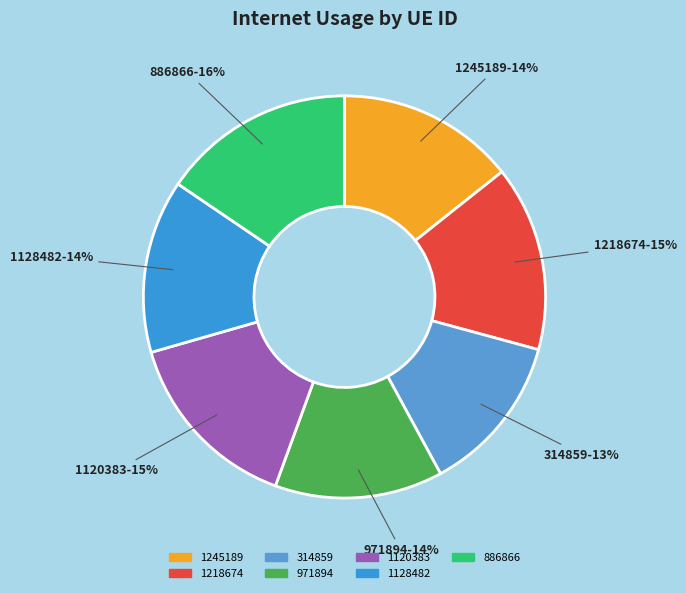

What percentage is the 1245189 slice, to the nearest percent?

14%